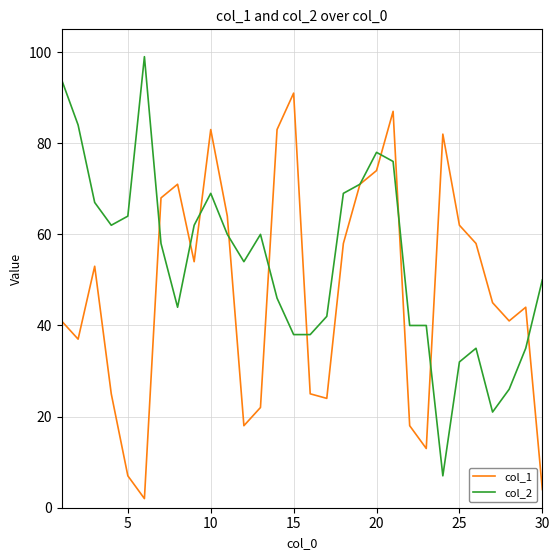

List the series in order of their peak value, highest first.

col_2, col_1